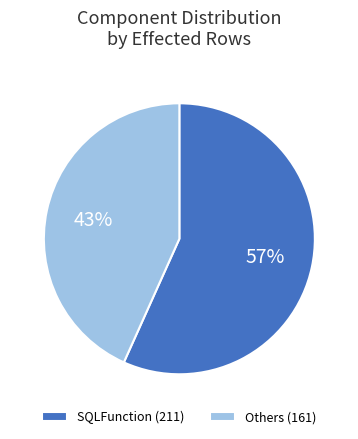

To the nearest percent, what is the average slice percentage?

50%